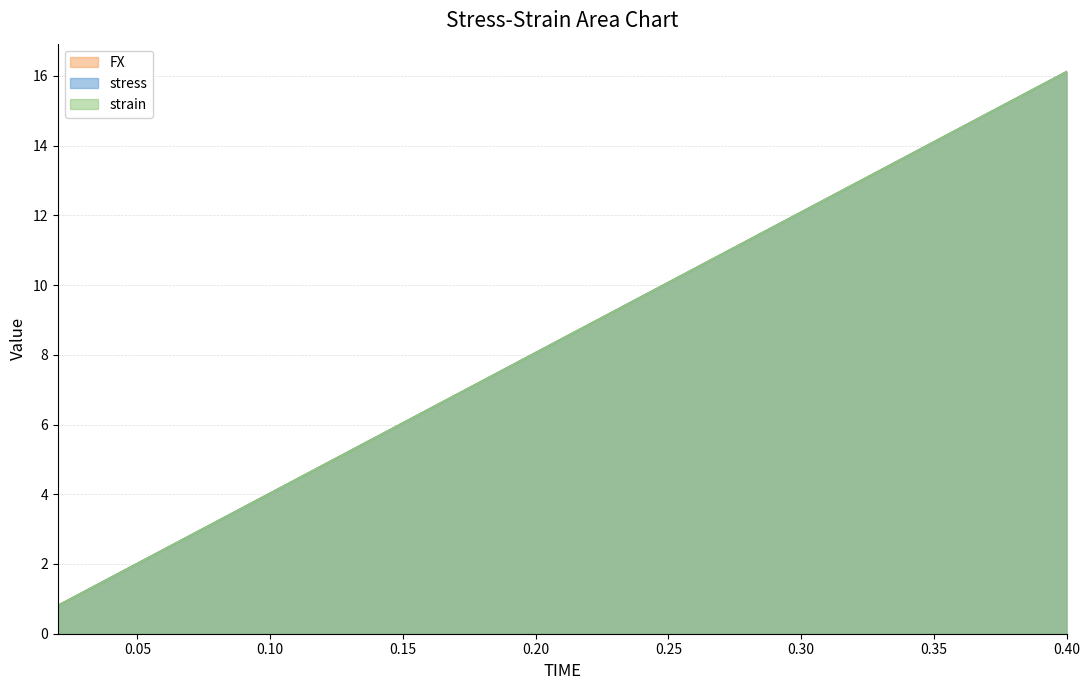

What is the label of the 4th point from the right?

0.34